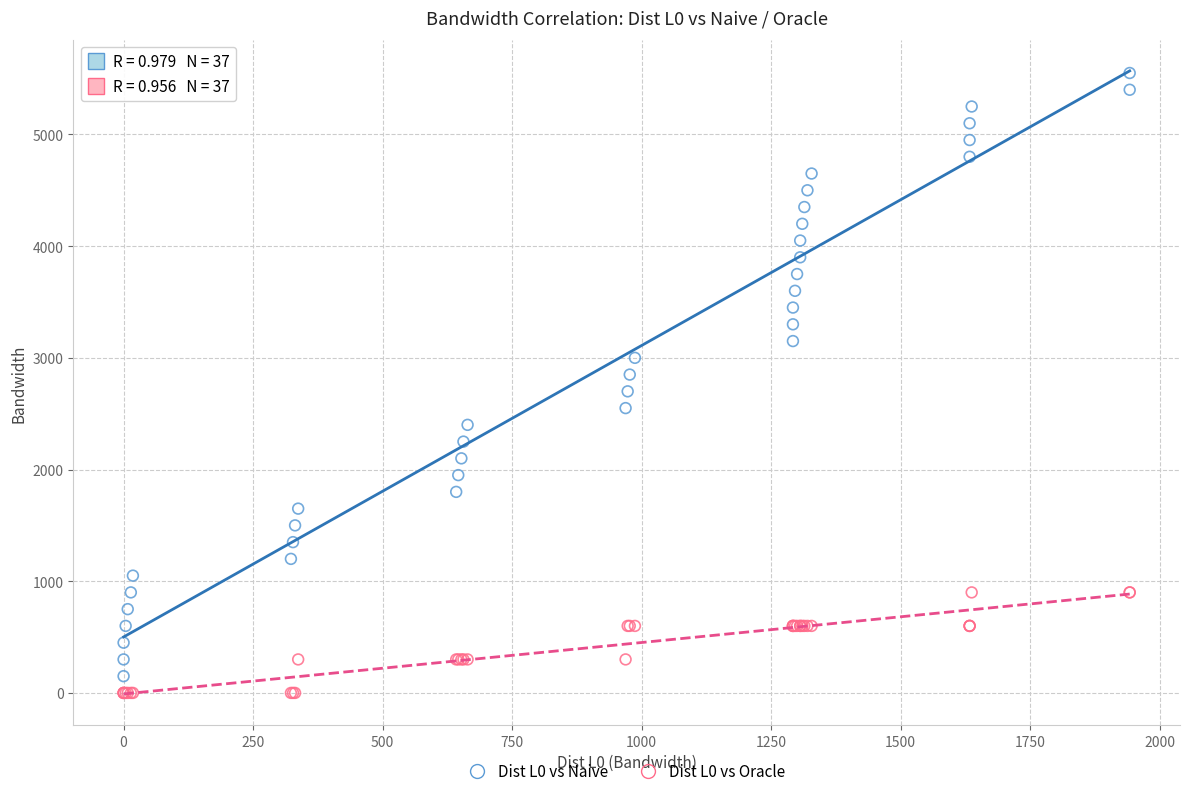

What is the X range (max minus min) for the scatter plot?

1942